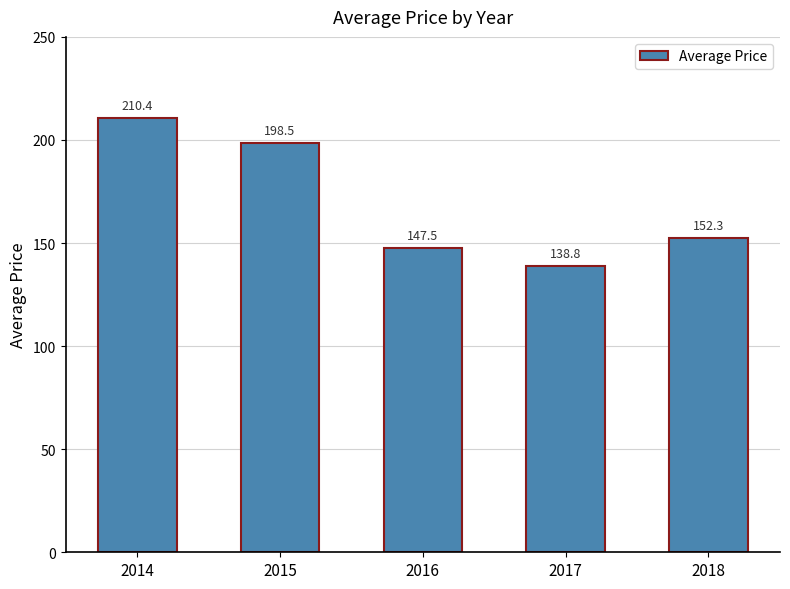

How many values are below 152?

2